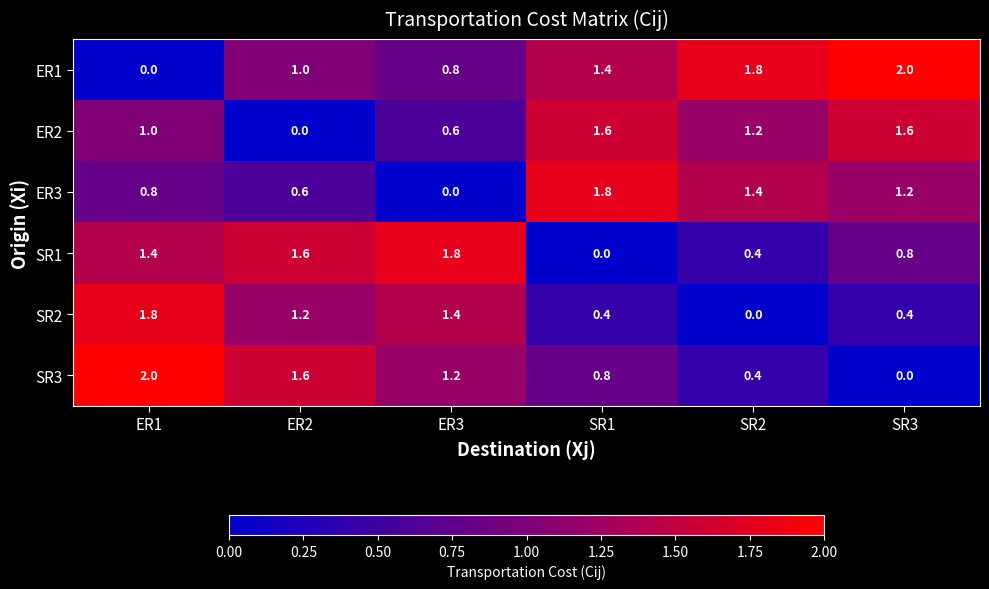

The value of ER1 at SR2 is 3.0. True or false?

False